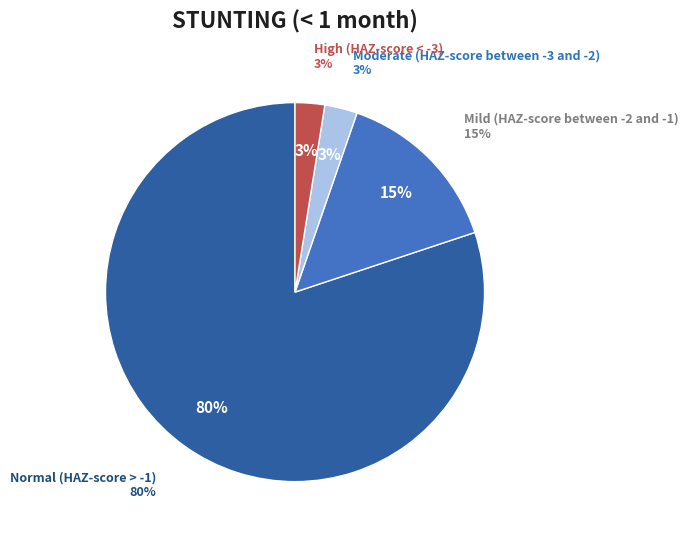

What is the change in value from Normal (HAZ-score > -1) to Moderate (HAZ-score between -3 and -2)?

-0.8